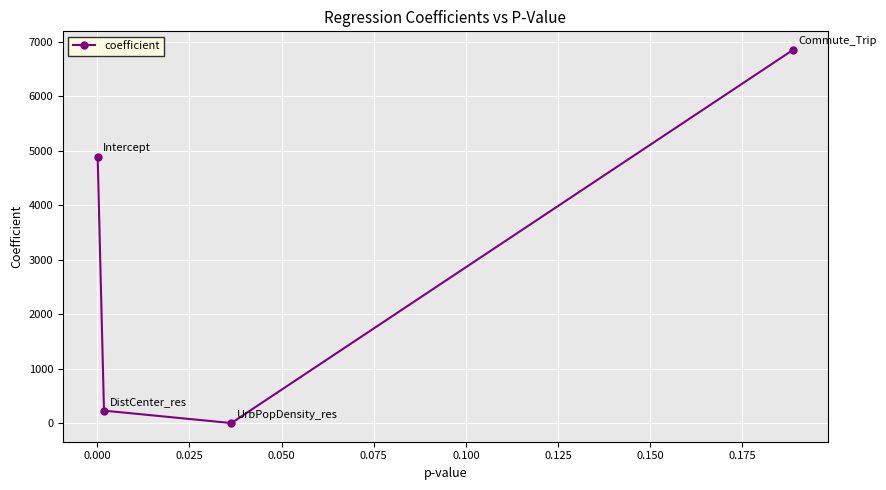

What is the sum of all values?

11966.6